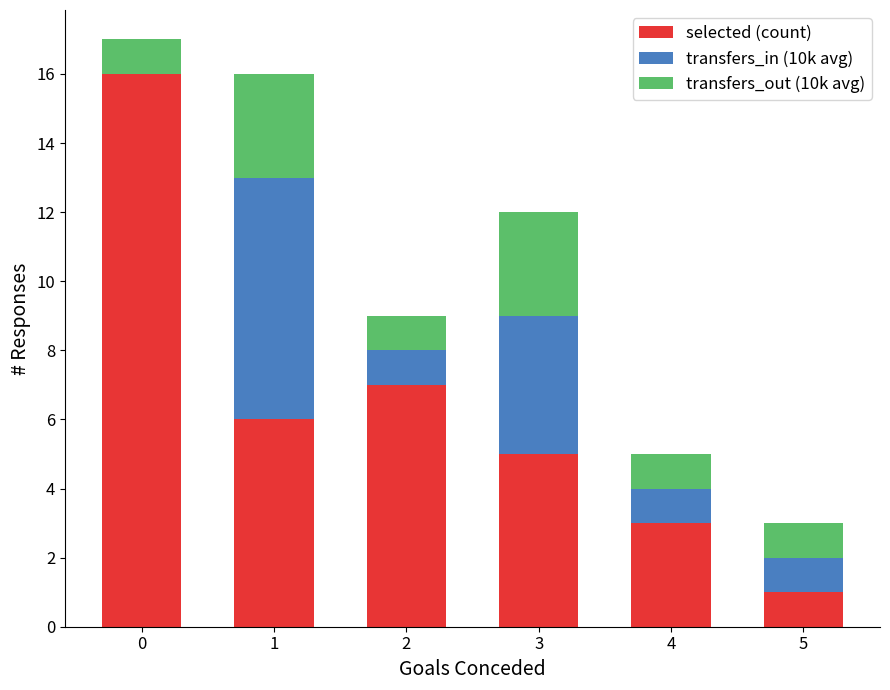

What is the total value across all series at 2?

9